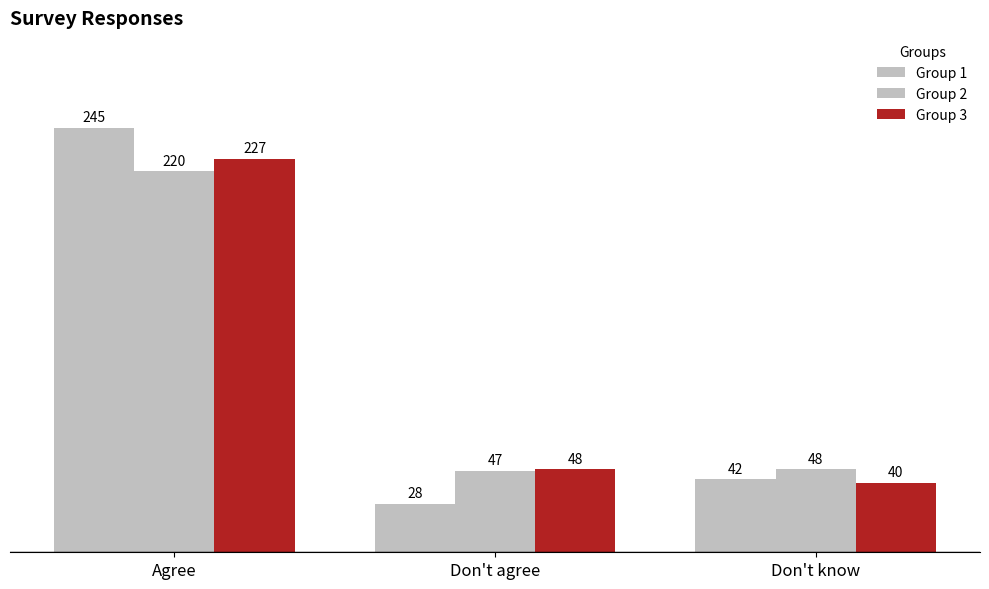

How many data points does each series have?

3